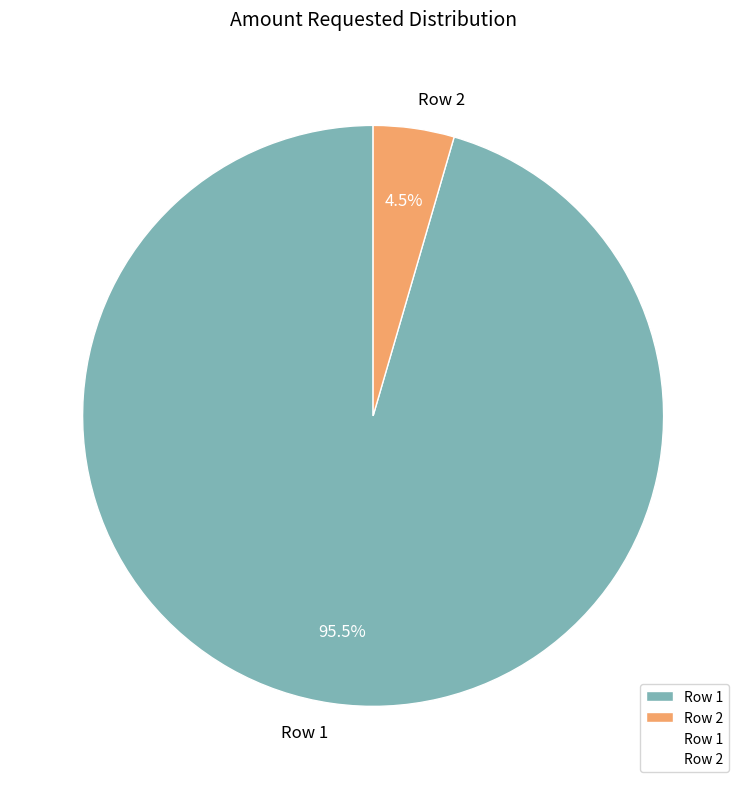

How many segments does this pie chart have?

2